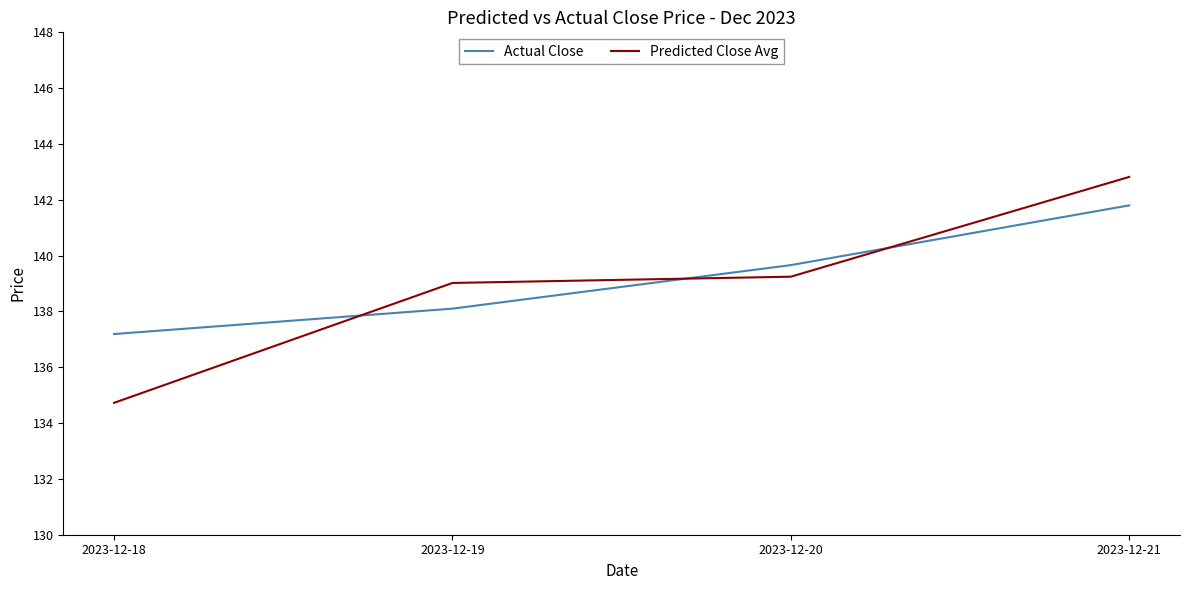

True or false: Actual Close and Predicted Close Avg intersect in this chart.

True